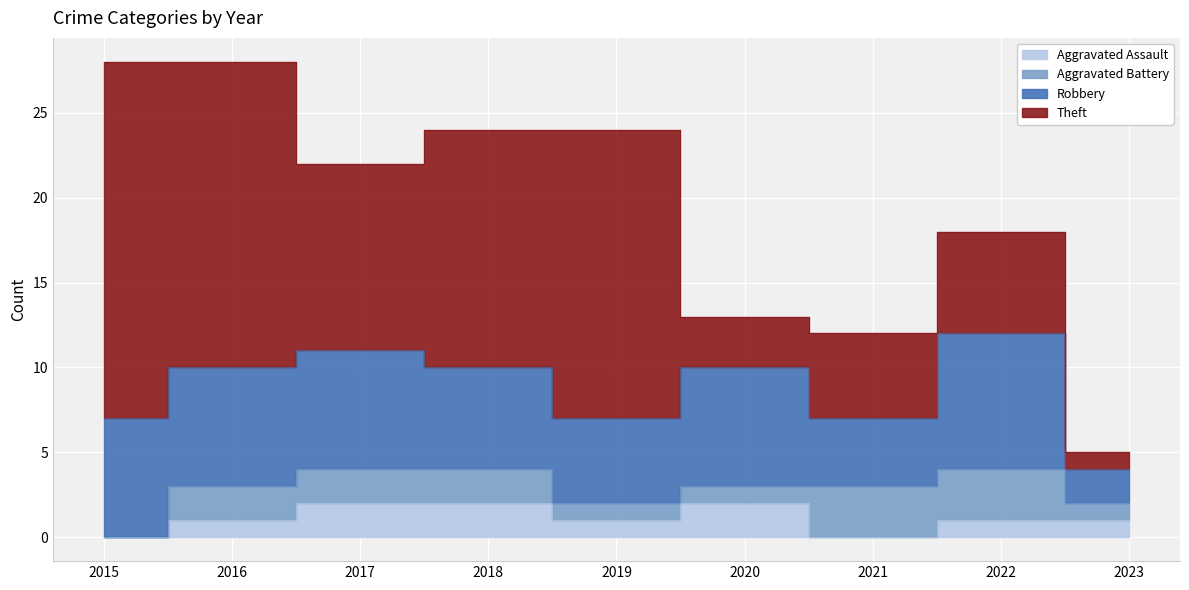

What are all the series names shown in the legend?

Aggravated Assault, Aggravated Battery, Robbery, Theft